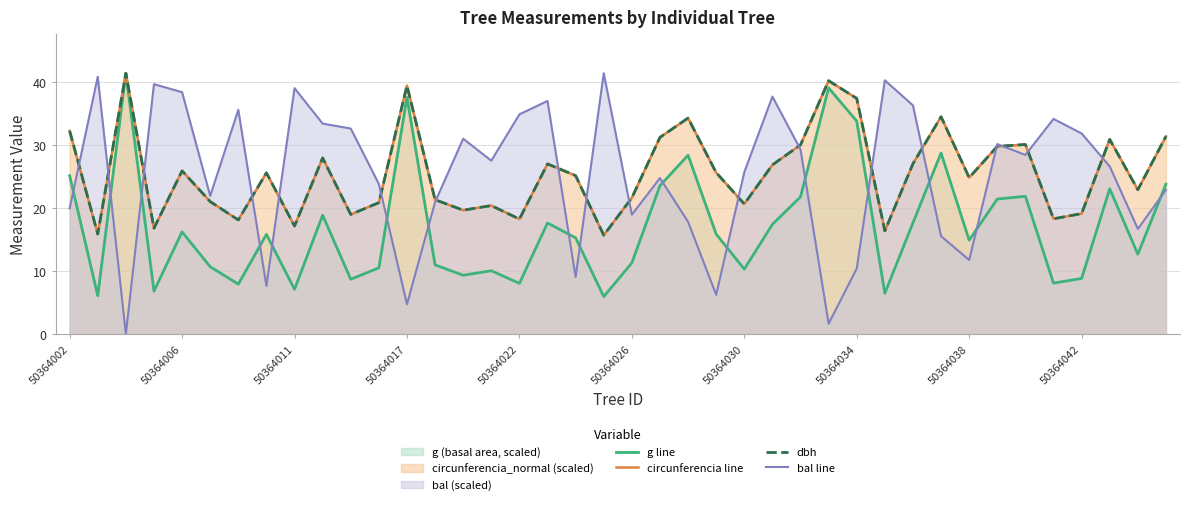

Which series has the widest spread of values?

bal line